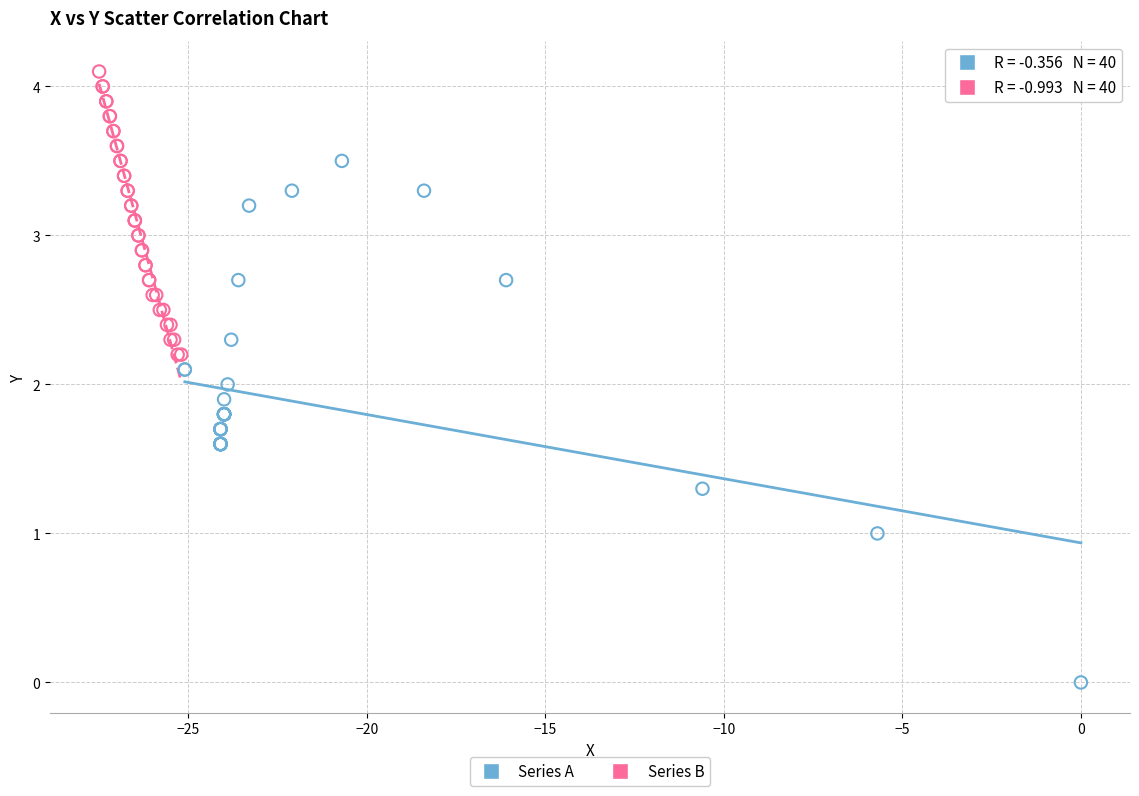

Which series contains the lowest Y value?

Series A